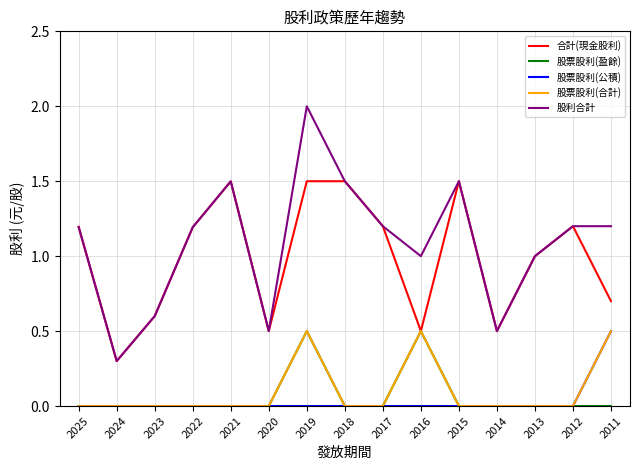

Is the value of 股票股利(公積) at 2017 greater than the value of 股利合計 at 2022?

No